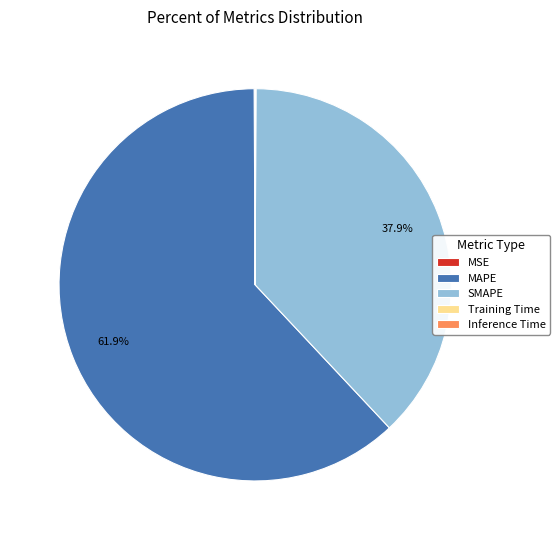

Between MAPE and SMAPE, which is larger?

MAPE